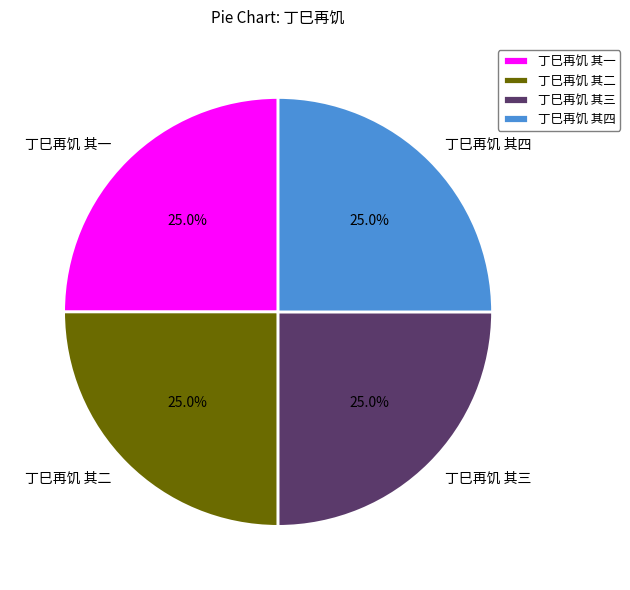

How many slices are in this pie chart?

4